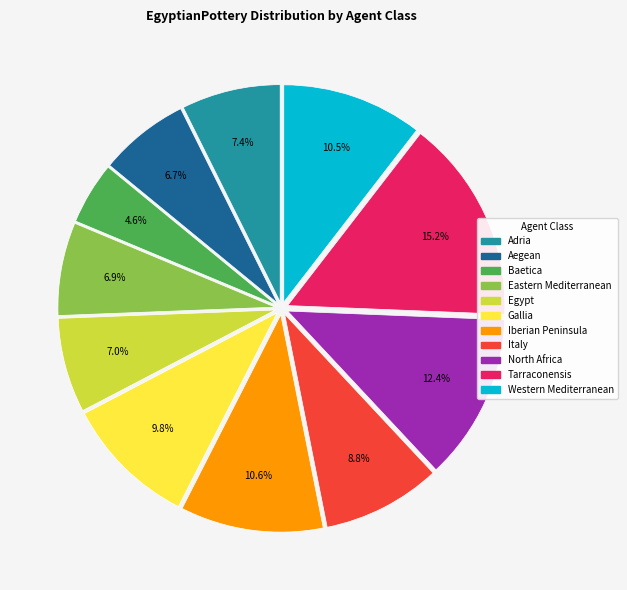

Is there a majority slice in this chart?

No